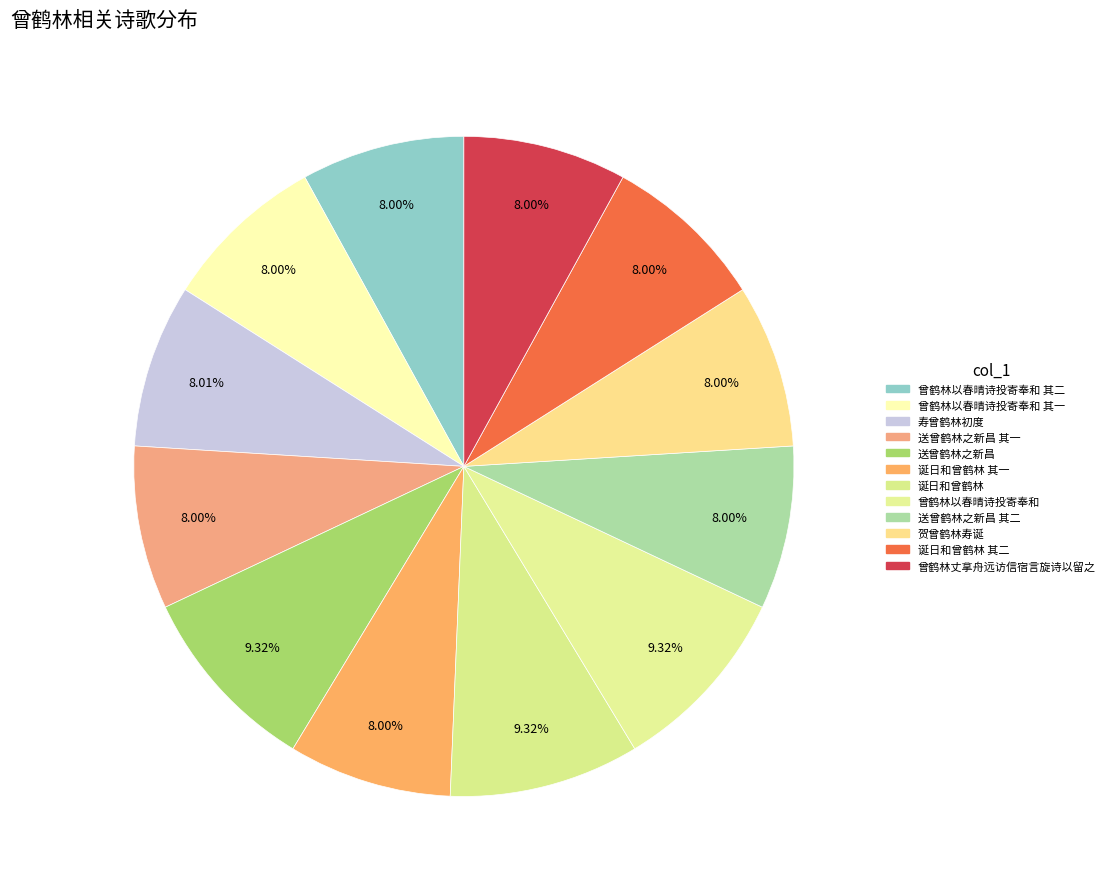

Which slice is the largest?

送曾鹤林之新昌